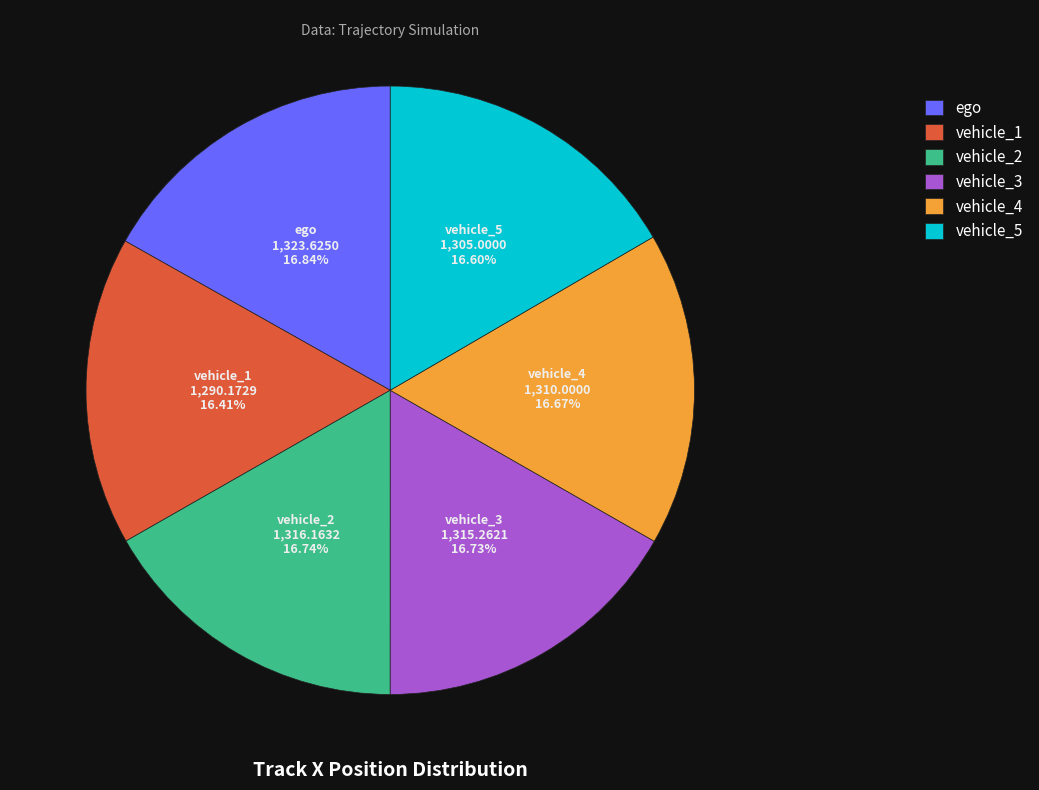

Is vehicle_1 the majority of the pie?

No